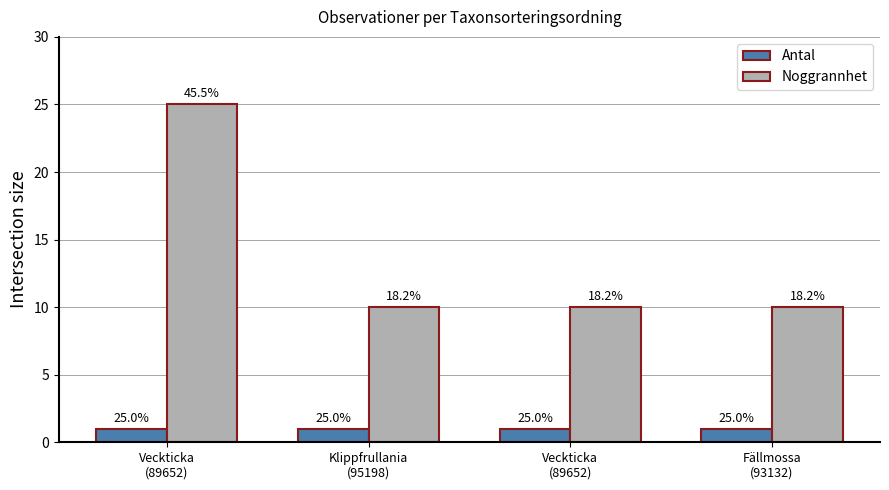

How many bars are there in total?

8